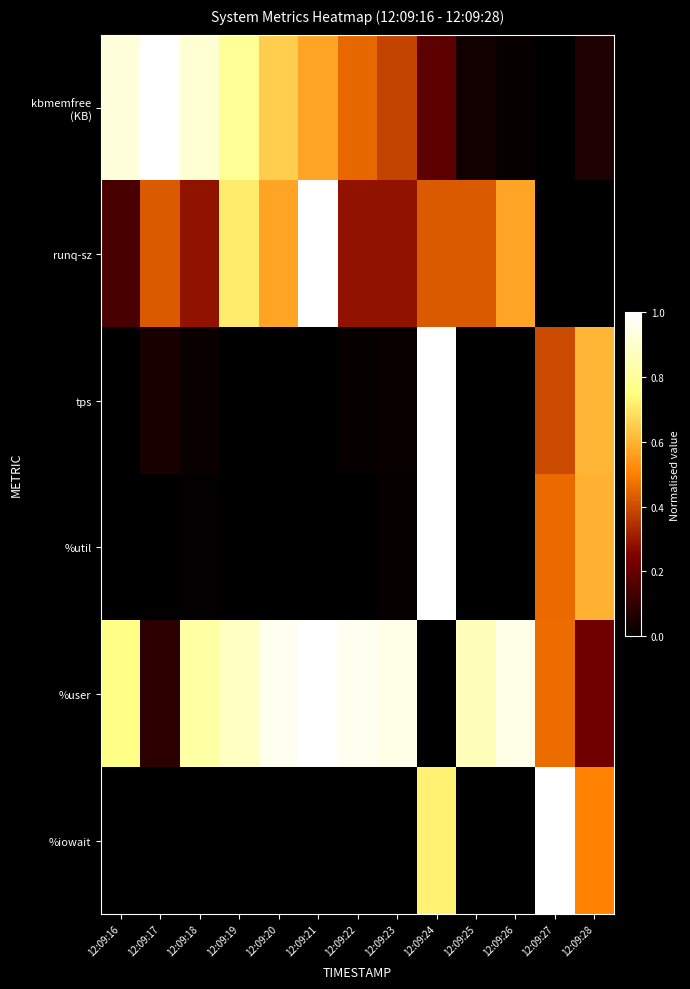

At 12:09:27, list the series in order from largest to smallest.

%iowait, %user, %util, tps, kbmemfree (KB), runq-sz